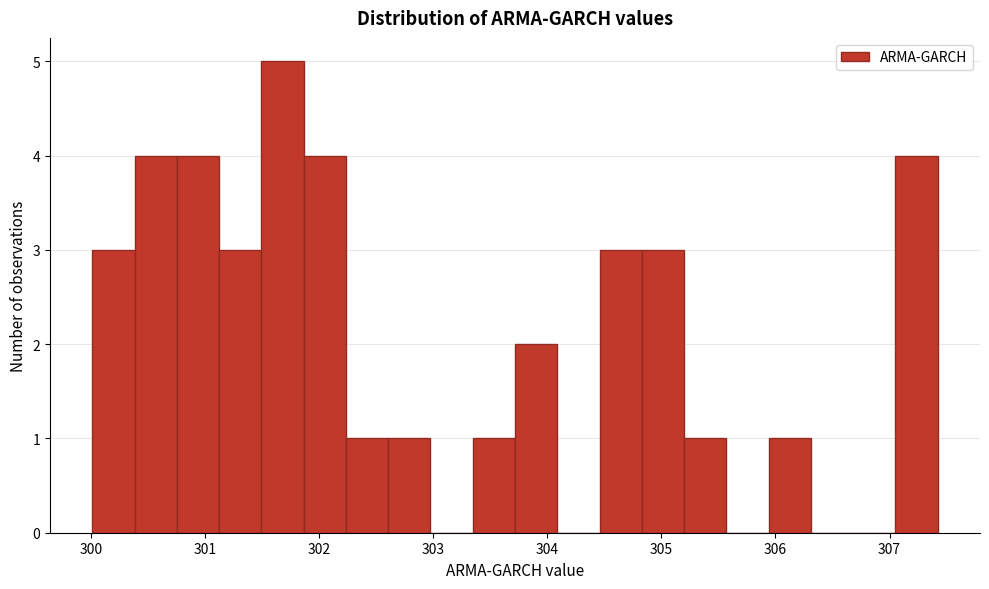

Around what value on the x-axis is the tallest bar? Give the approximate position of its centre, as read against the axis.

301.7